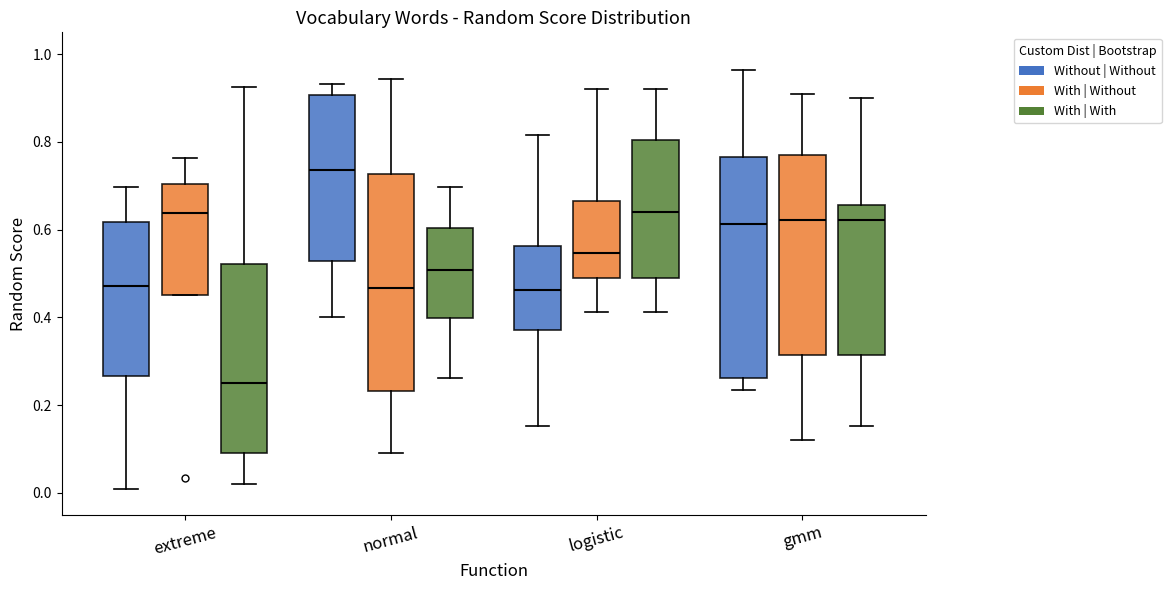

Reading left to right, read every box against the y-axis: the position of its median line, the range the box covers, and the ends of its whiskers. The values are not printed on the chart, so give them approximately, as read against the axis.

extreme (Without | Without): median 0.48, box 0.26 to 0.62, whiskers 0.00 to 0.70
extreme (With | Without): median 0.64, box 0.46 to 0.70, whiskers 0.46 to 0.76
extreme (With | With): median 0.26, box 0.10 to 0.52, whiskers 0.02 to 0.92
normal (Without | Without): median 0.74, box 0.52 to 0.90, whiskers 0.40 to 0.94
normal (With | Without): median 0.46, box 0.24 to 0.72, whiskers 0.08 to 0.94
normal (With | With): median 0.50, box 0.40 to 0.60, whiskers 0.26 to 0.70
logistic (Without | Without): median 0.46, box 0.38 to 0.56, whiskers 0.16 to 0.82
logistic (With | Without): median 0.54, box 0.48 to 0.66, whiskers 0.42 to 0.92
logistic (With | With): median 0.64, box 0.48 to 0.80, whiskers 0.42 to 0.92
gmm (Without | Without): median 0.62, box 0.26 to 0.76, whiskers 0.24 to 0.96
gmm (With | Without): median 0.62, box 0.32 to 0.76, whiskers 0.12 to 0.90
gmm (With | With): median 0.62, box 0.32 to 0.66, whiskers 0.16 to 0.90